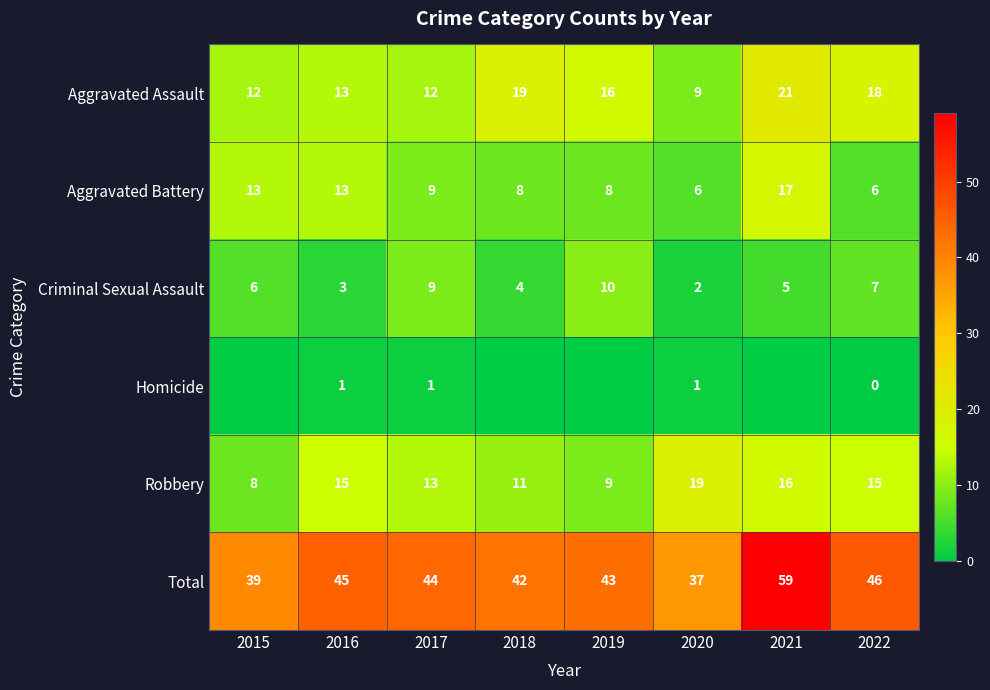

The Criminal Sexual Assault series shows 1 at 2016. True or false?

False